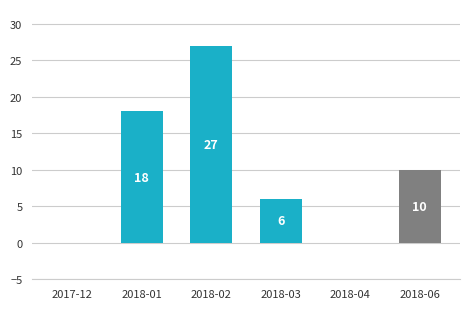

Reading left to right, what are all the values shown in this chart?

2017-12=0	2018-01=18	2018-02=27	2018-03=6	2018-04=0	2018-06=10